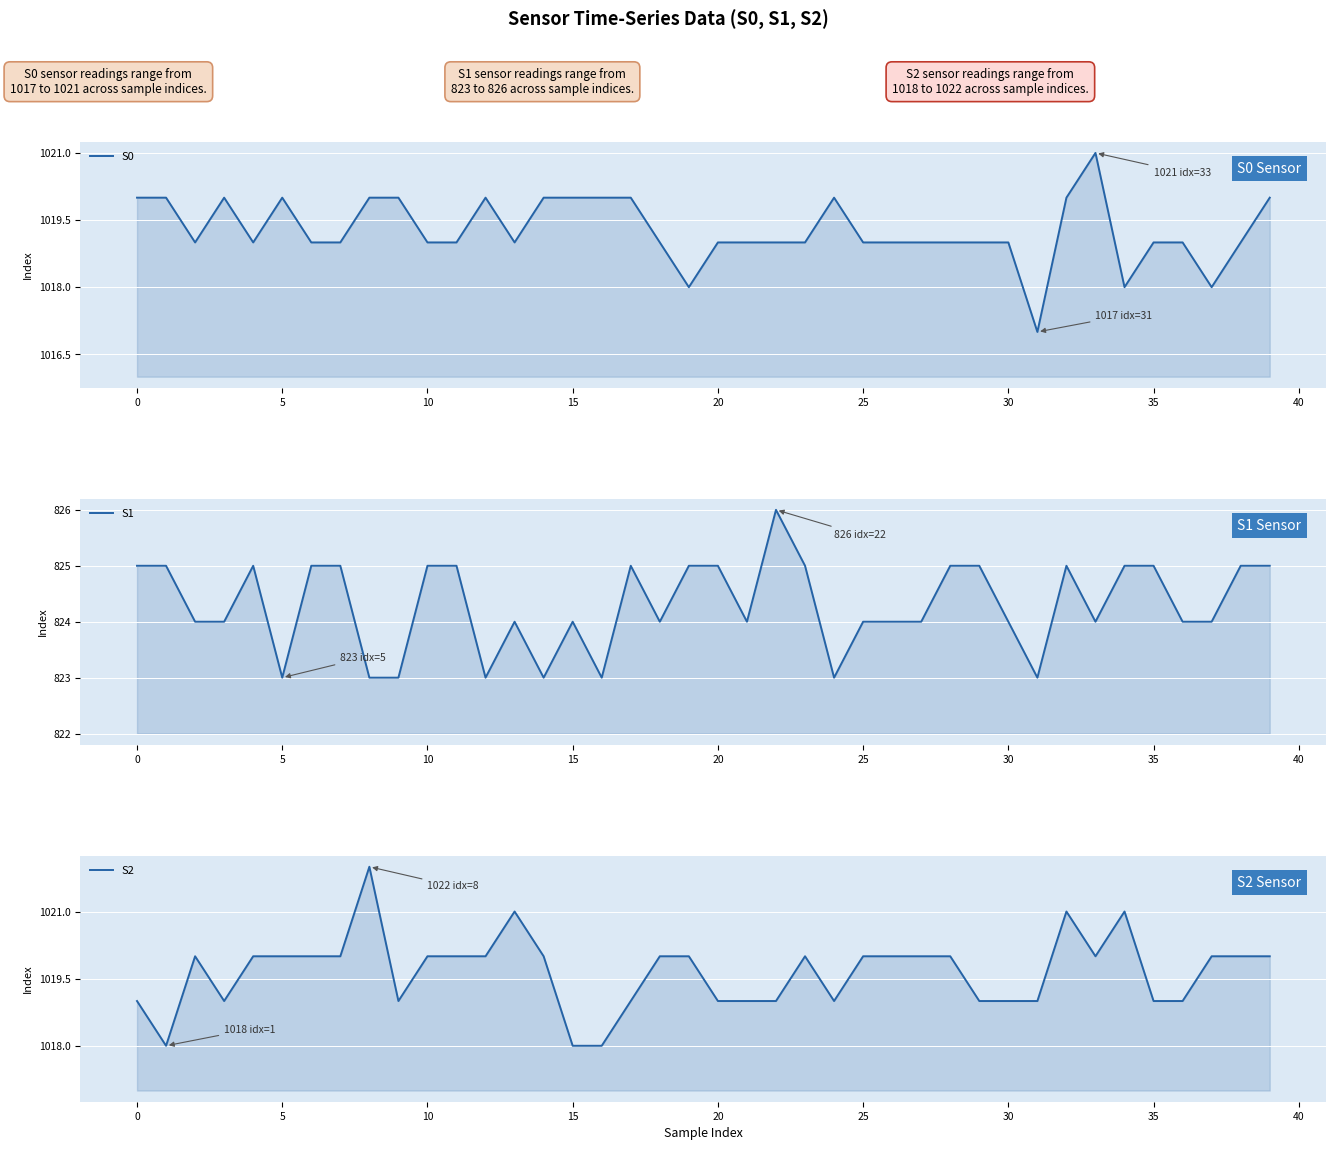

Rank the series by their maximum value, from lowest to highest.

S1, S0, S2